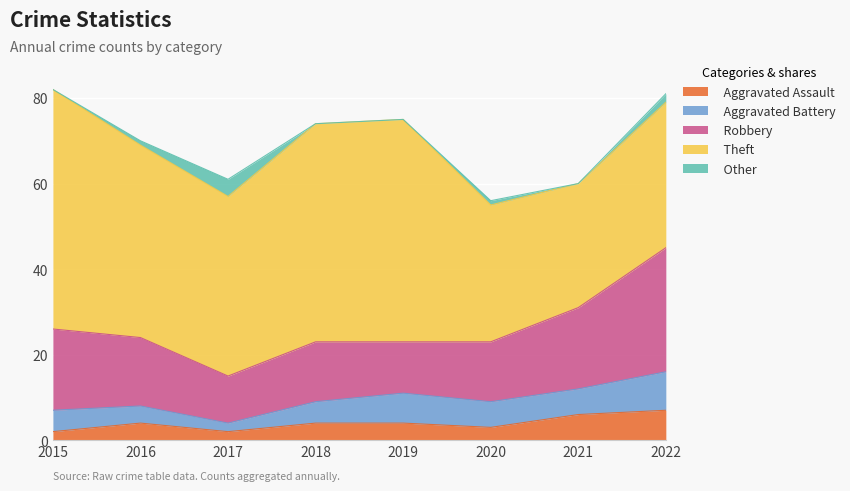

How many data points in Other are less than 1?

4